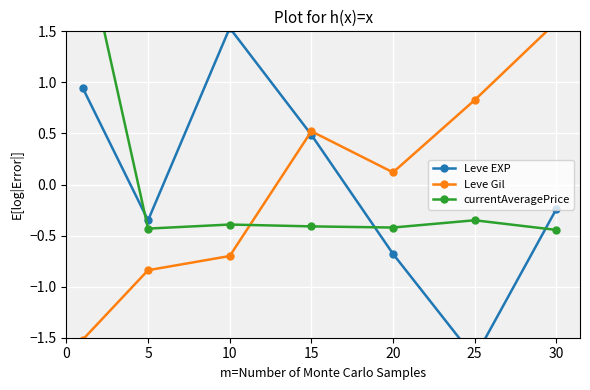

At which category does Leve Gil reach its first local peak?

15